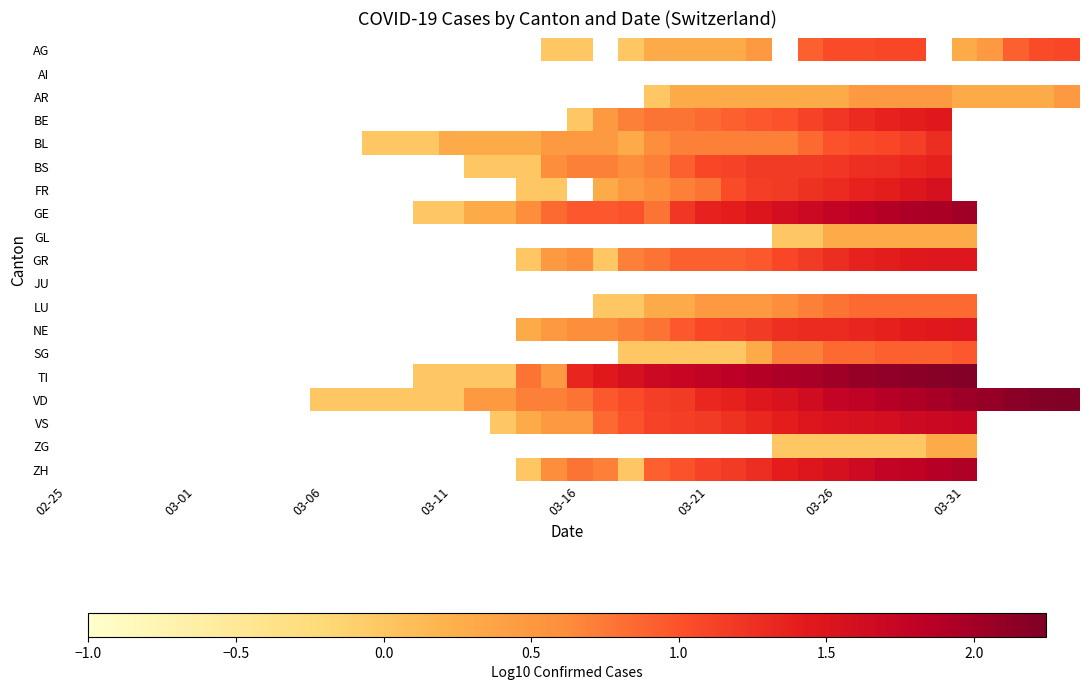

How many series are shown in this chart?

19